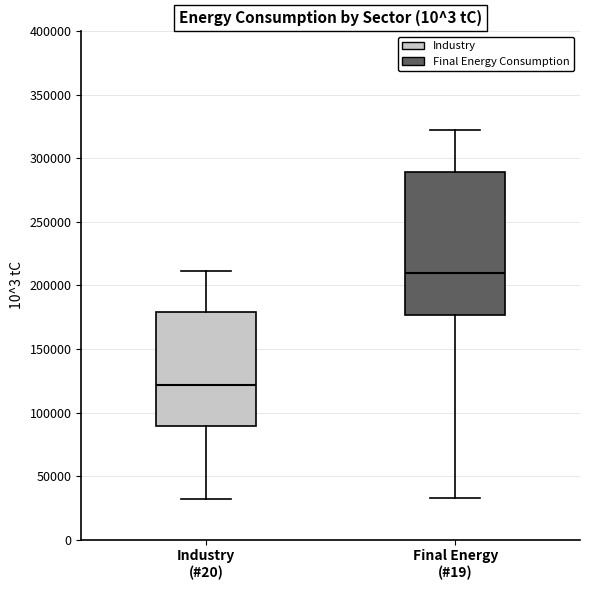

Which box is the tallest, from its lower edge to its upper edge?

Final Energy (#19)